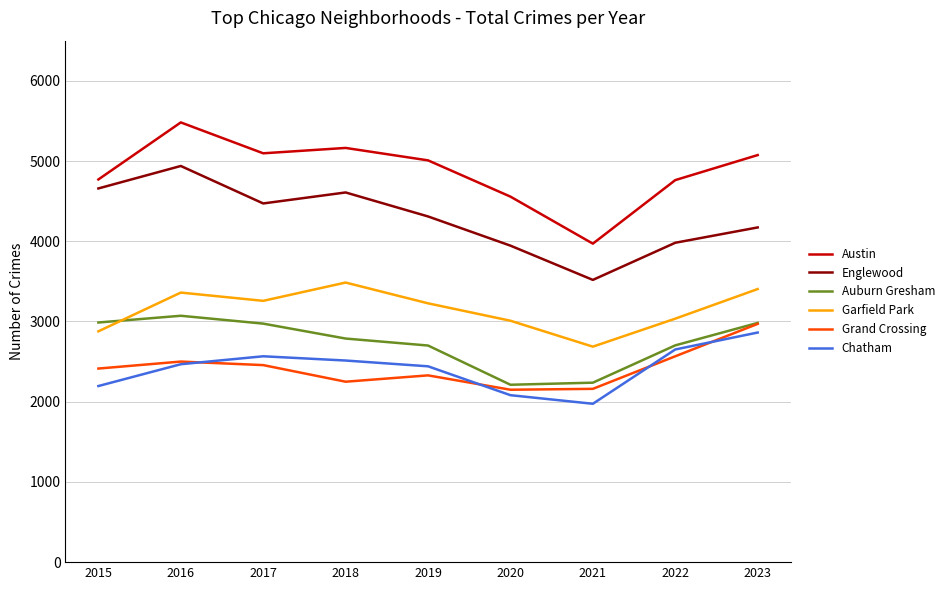

At 2018, list the series in order from smallest to largest.

Grand Crossing, Chatham, Auburn Gresham, Garfield Park, Englewood, Austin